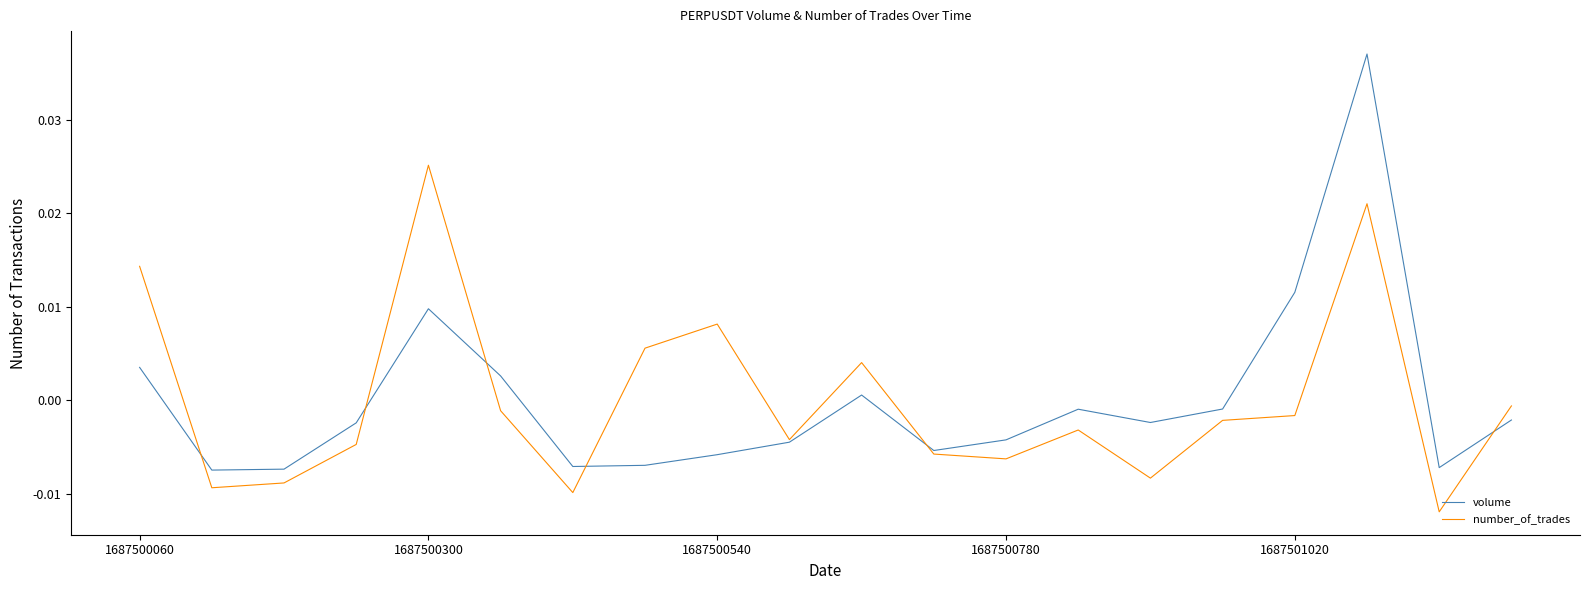

Which series has the largest range (max minus min)?

volume